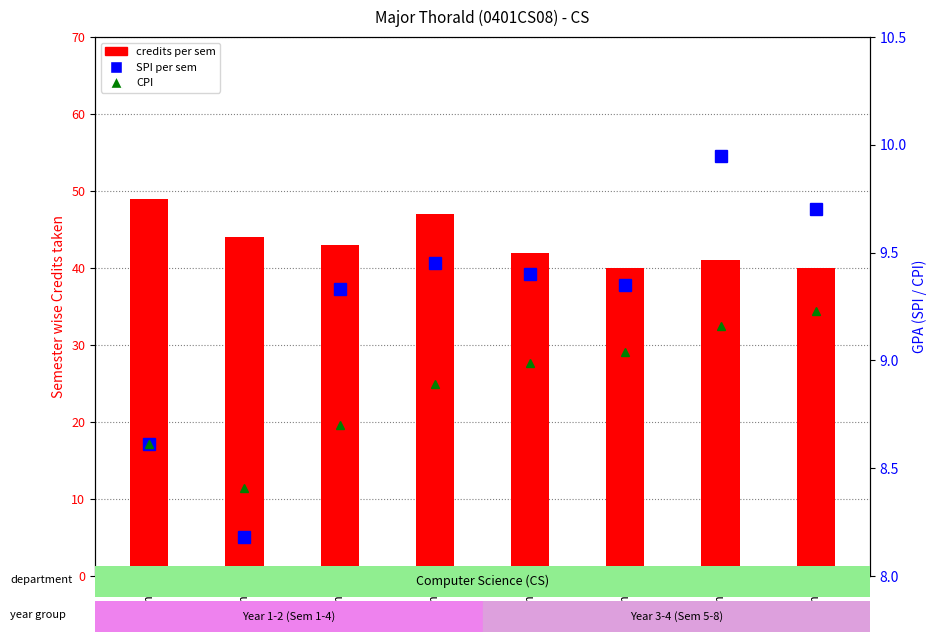

What is the sum of the SPI per sem values at Sem 4 and Sem 6?

18.8